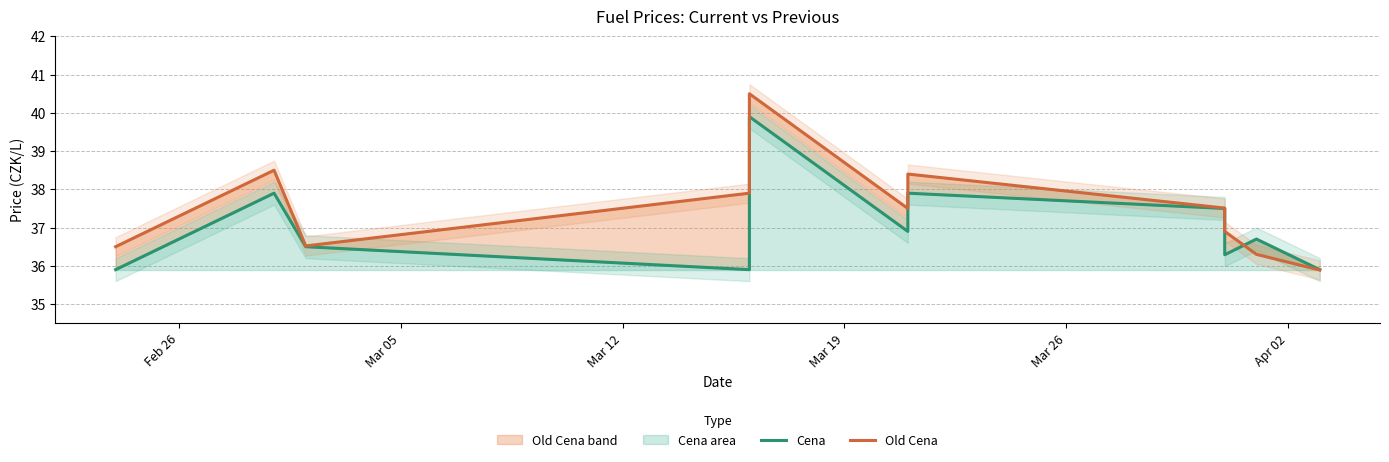

In Old Cena, how many points are lower than both neighbors (excluding endpoints)?

2